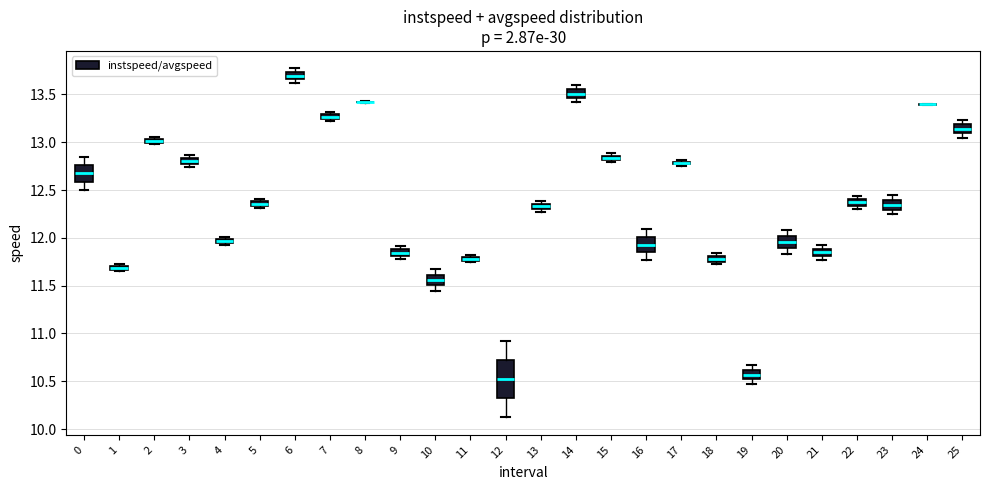

Where is the lower edge of the box at x = 25 on the y-axis? The values are not printed on the chart, so give them approximately, as read against the axis.

13.10